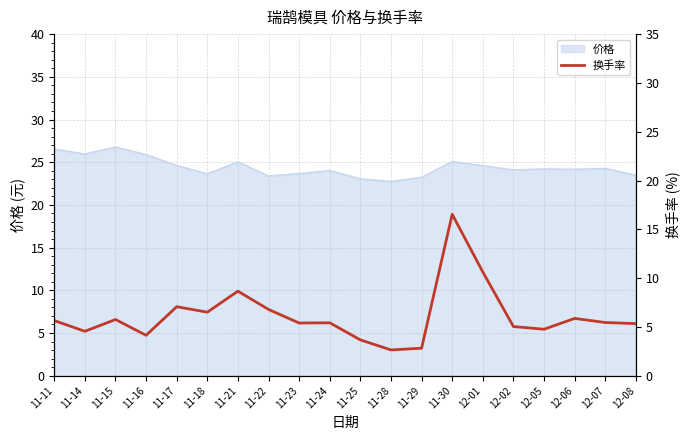

Rank the categories by value from lowest to highest.

11-28, 11-29, 11-25, 11-16, 11-14, 12-05, 12-02, 12-08, 11-23, 11-24, 12-07, 11-11, 11-15, 12-06, 11-18, 11-22, 11-17, 11-21, 12-01, 11-30